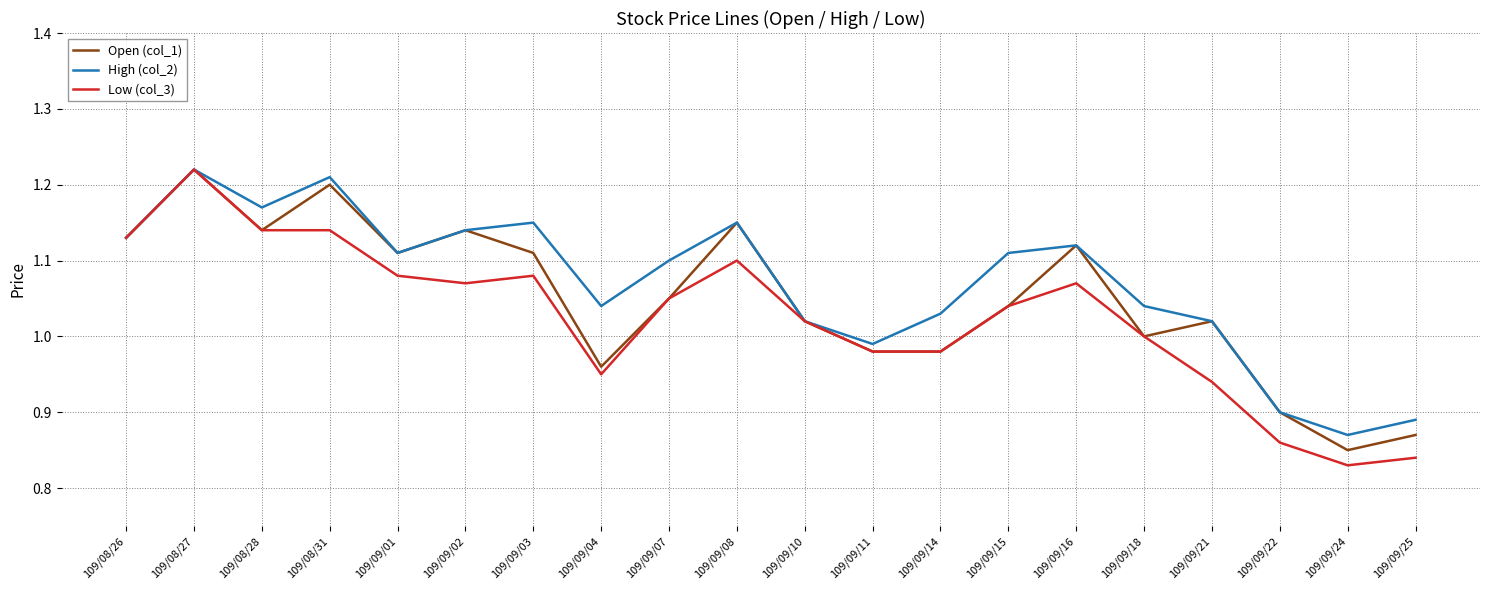

Which series has the largest range (max minus min)?

Low (col_3)